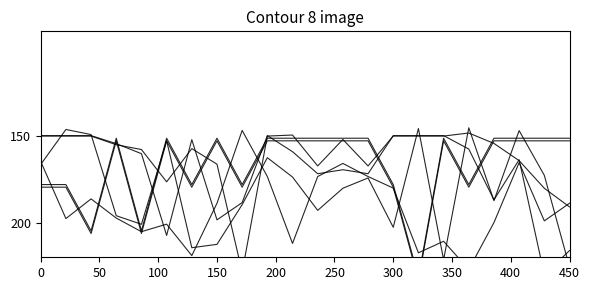

Is the value of Footprint X at 450 greater than the value of Build Qty at 350?

Yes